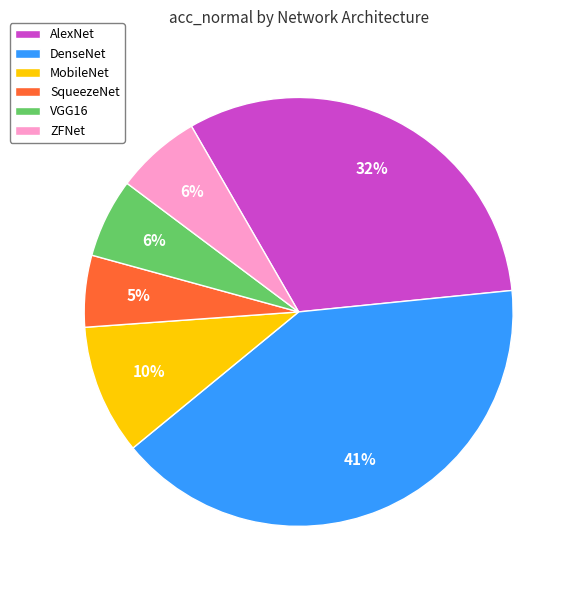

To the nearest percent, what is the combined percentage of SqueezeNet and MobileNet?

15%